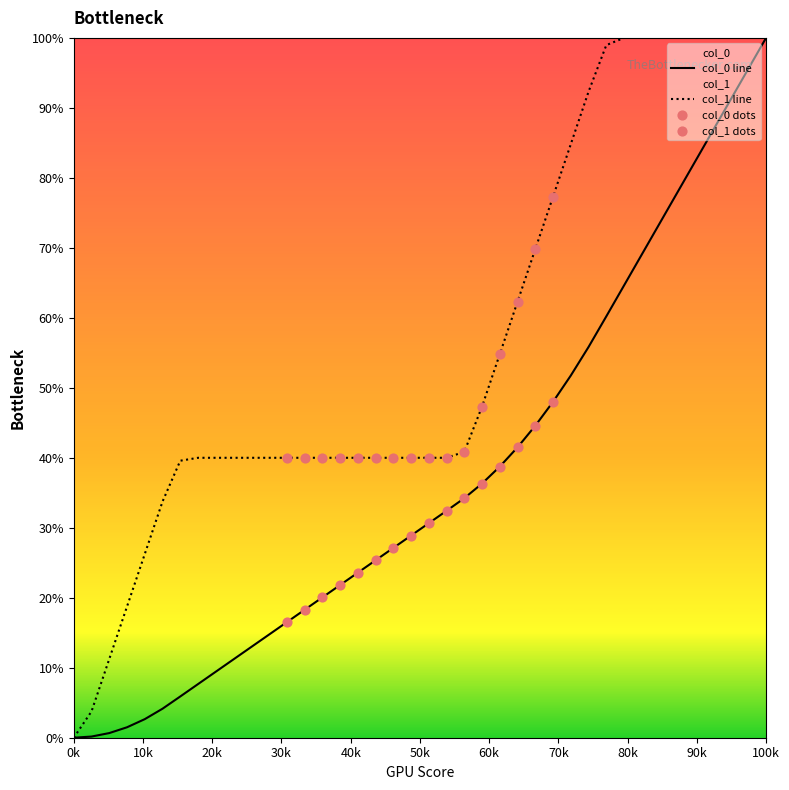

Which series contains the highest Y value?

col_0